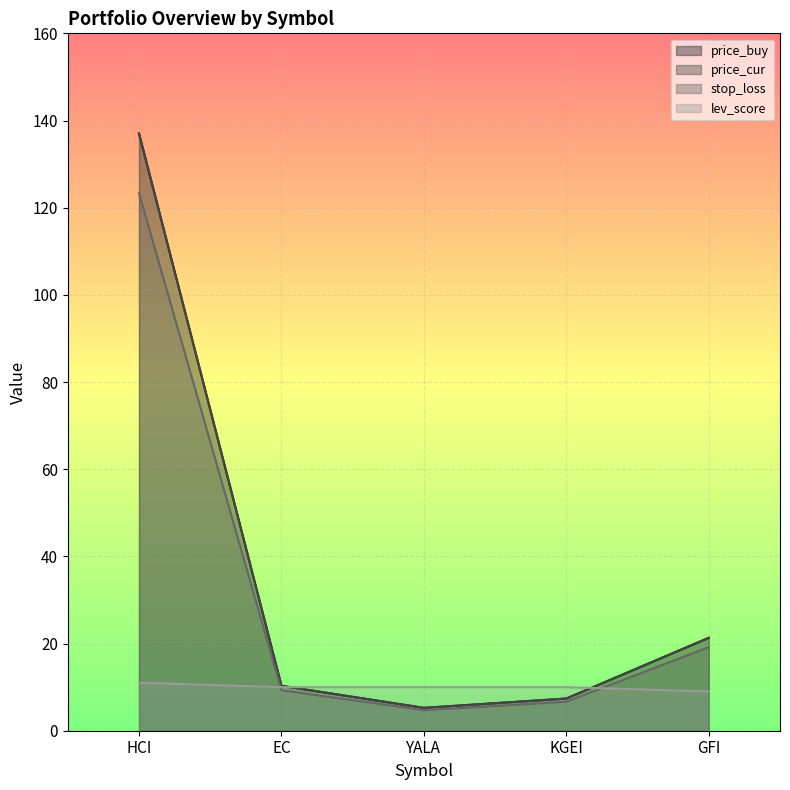

True or false: price_cur has more than 0 points higher than both neighbors.

False